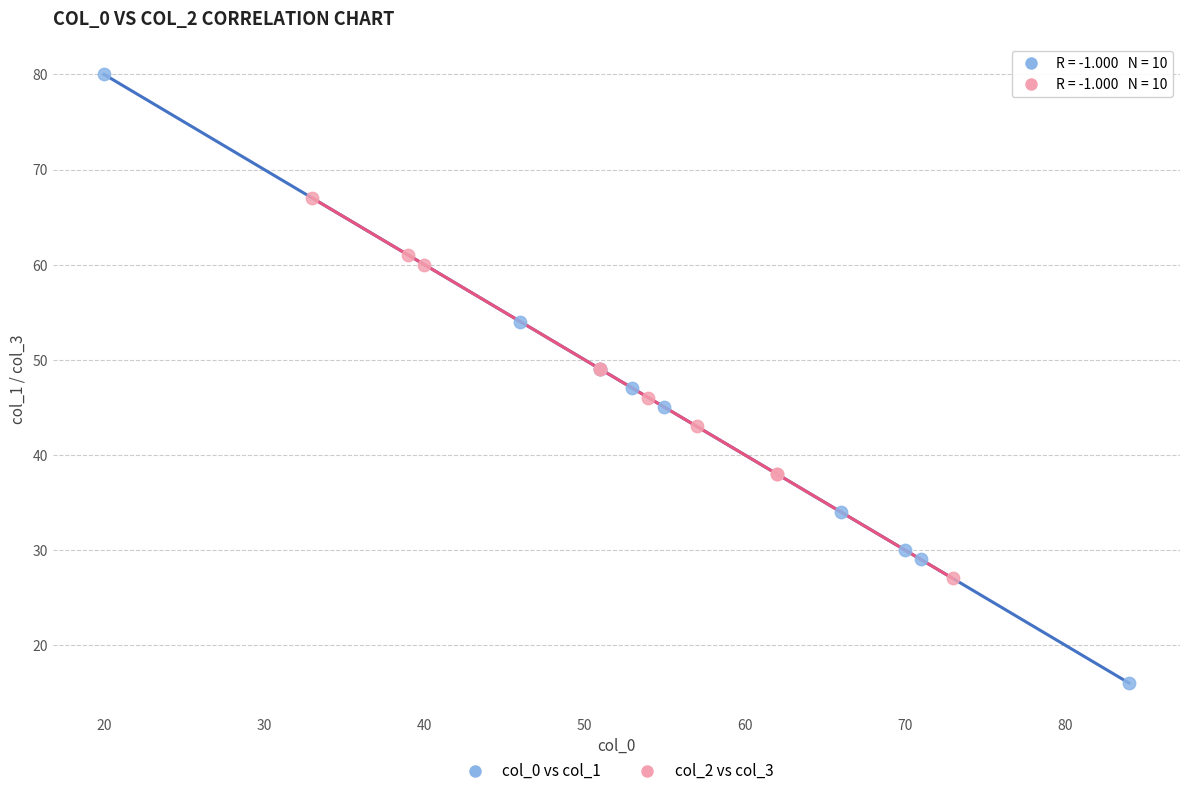

What are all the series names shown in the legend?

col_0 vs col_1, col_2 vs col_3